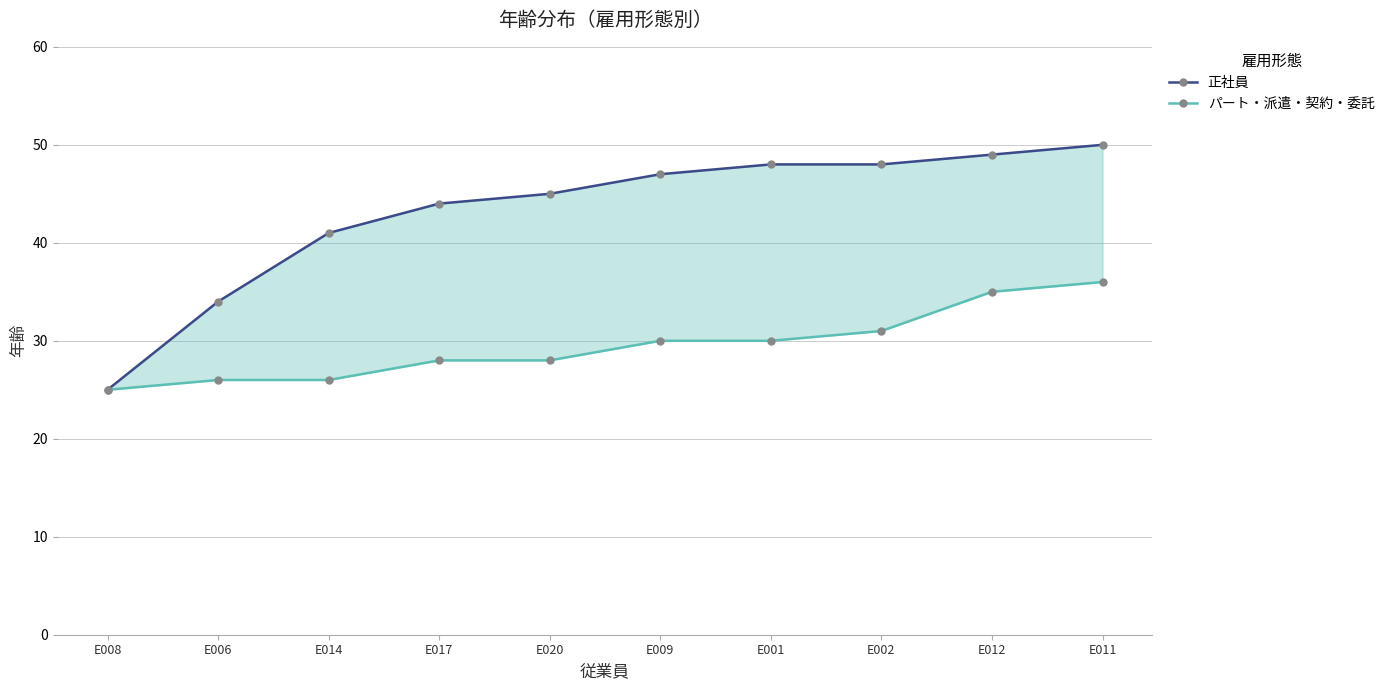

Rank the series at E017 from lowest to highest value.

パート・派遣・契約・委託, 正社員